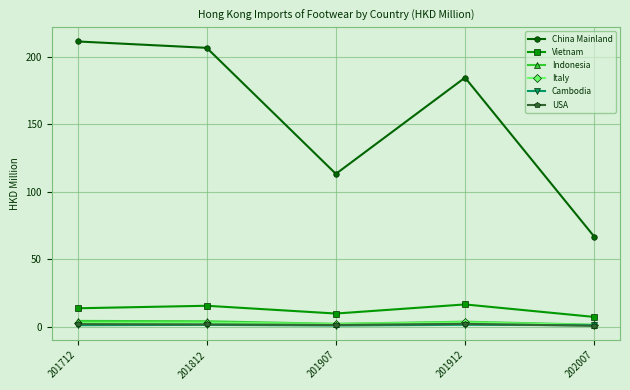

What is the value of the Italy point at the 3rd from the left?

2.1